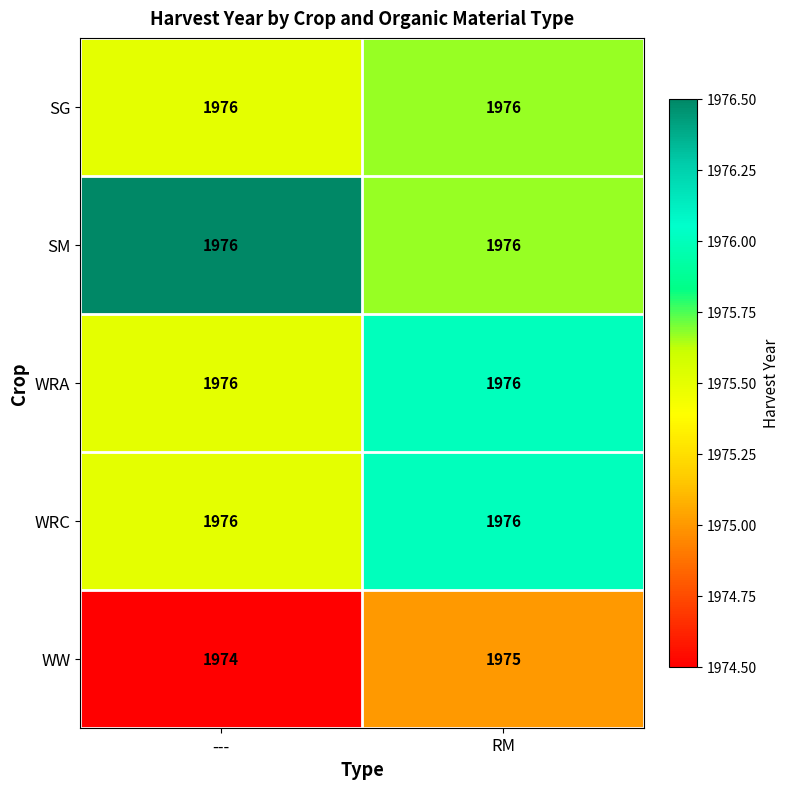

True or false: WW has a value of 1974 at ---.

True